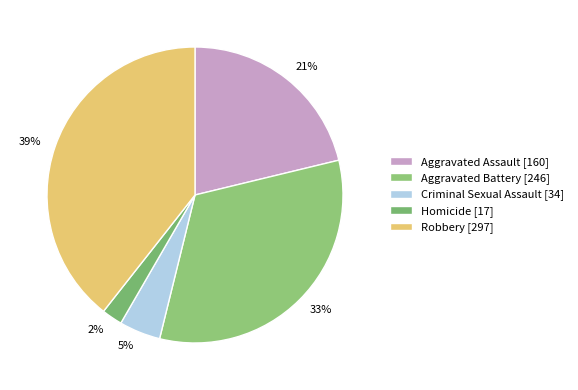

Which category has the smallest portion of the pie?

Homicide